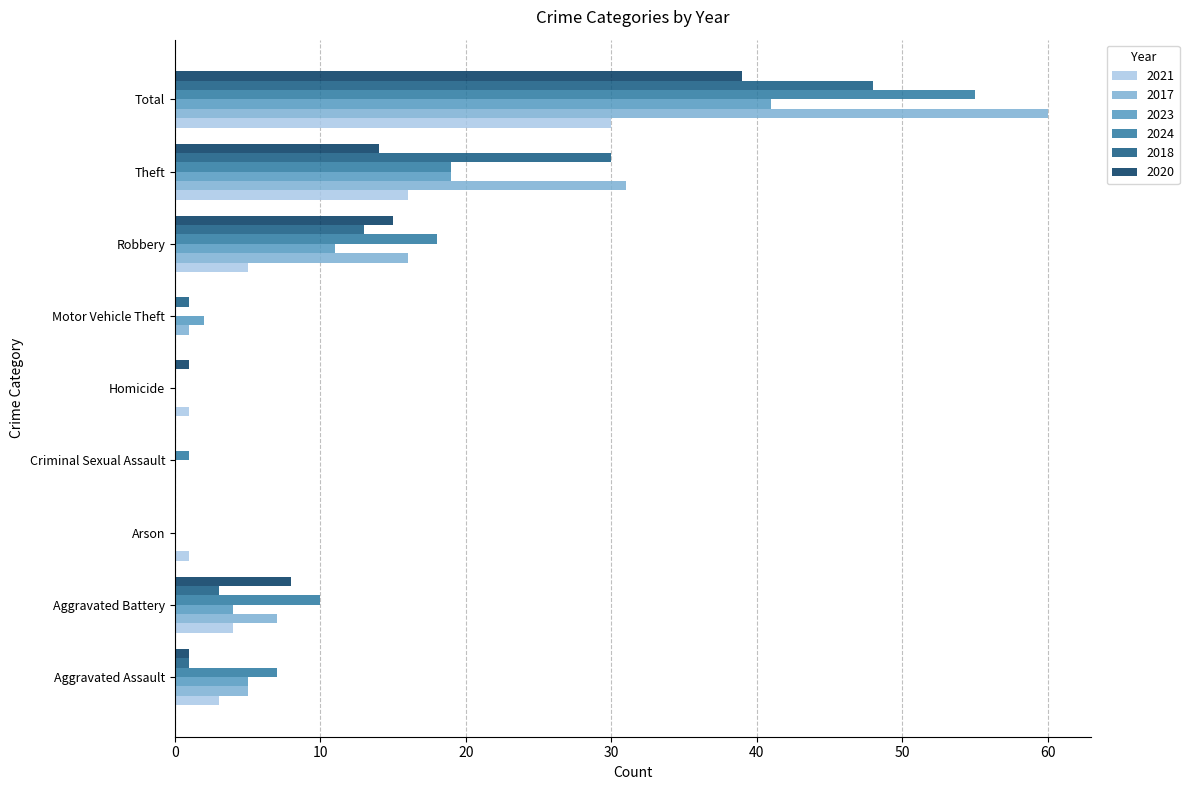

At which label is 2021 closest to 15?

Theft